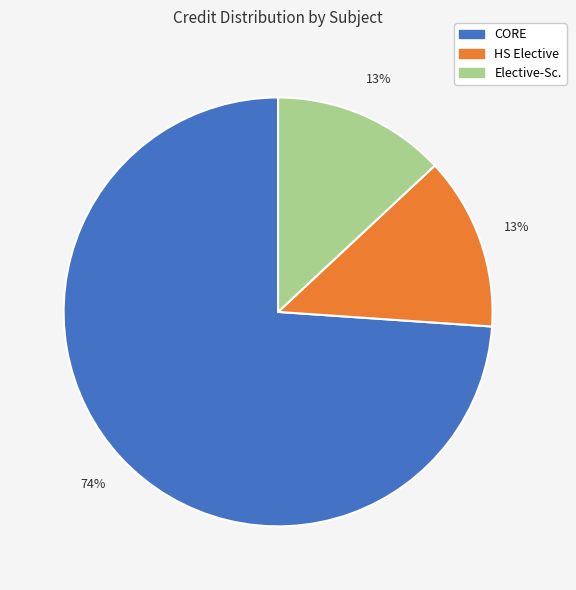

Does any single category account for the majority?

Yes